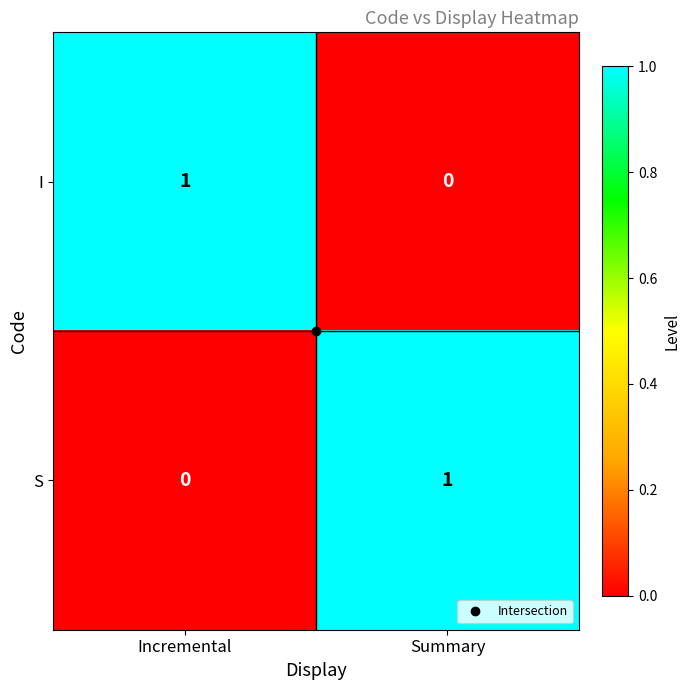

Is the value of S at Incremental greater than the value of I at Incremental?

No